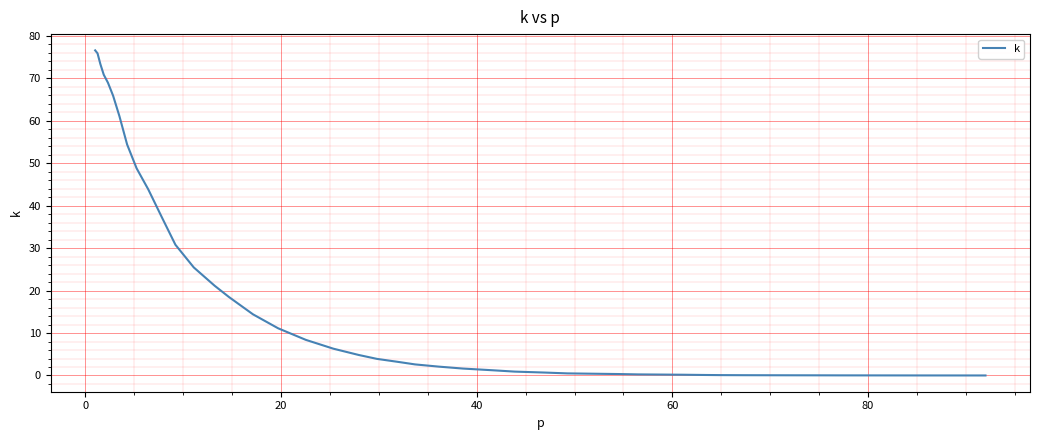

What is the greatest value displayed?

76.6